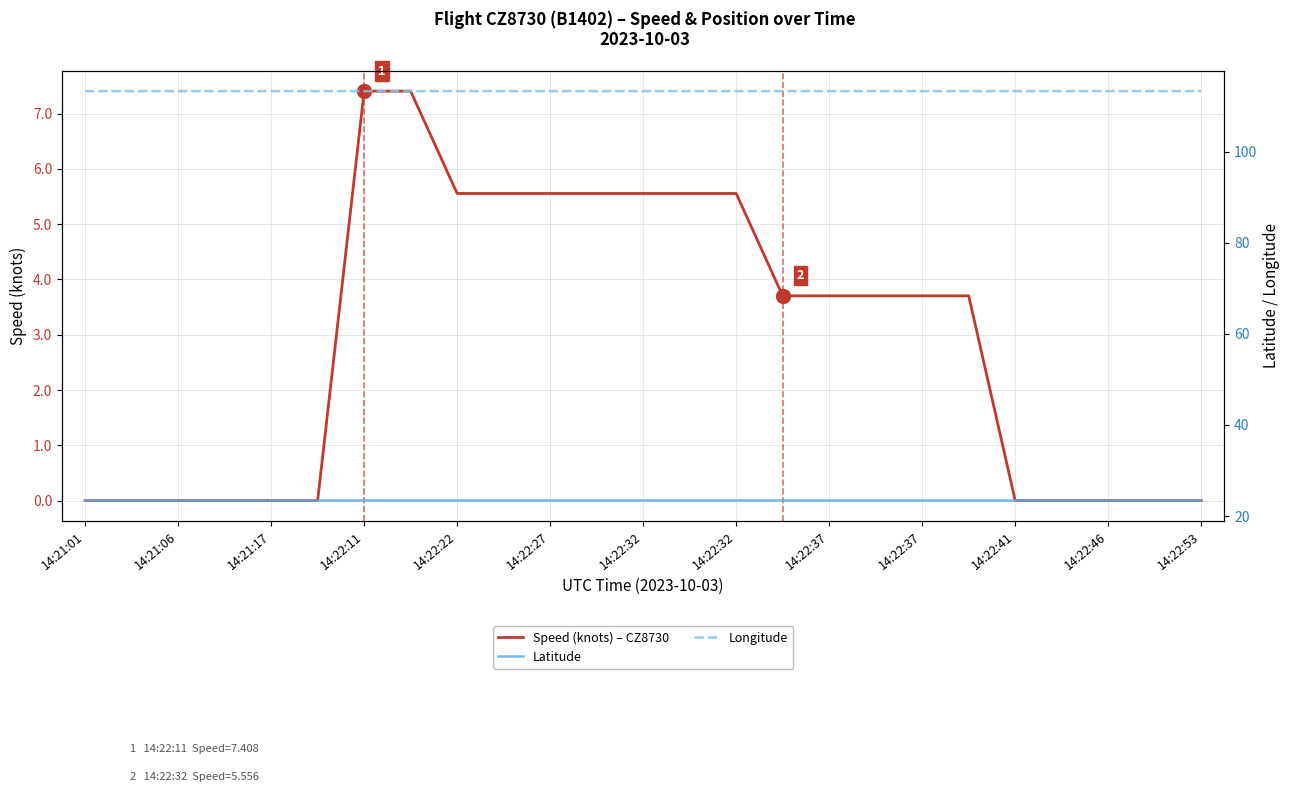

True or false: Speed (knots) – CZ8730 and Latitude cross at least once.

False